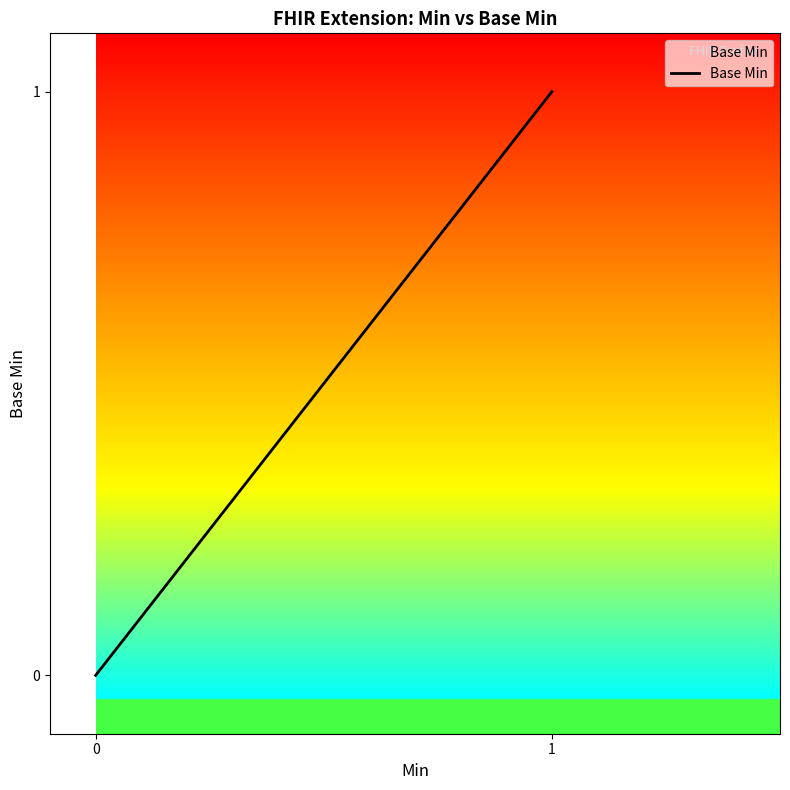

The value at 0 is -1. True or false?

False